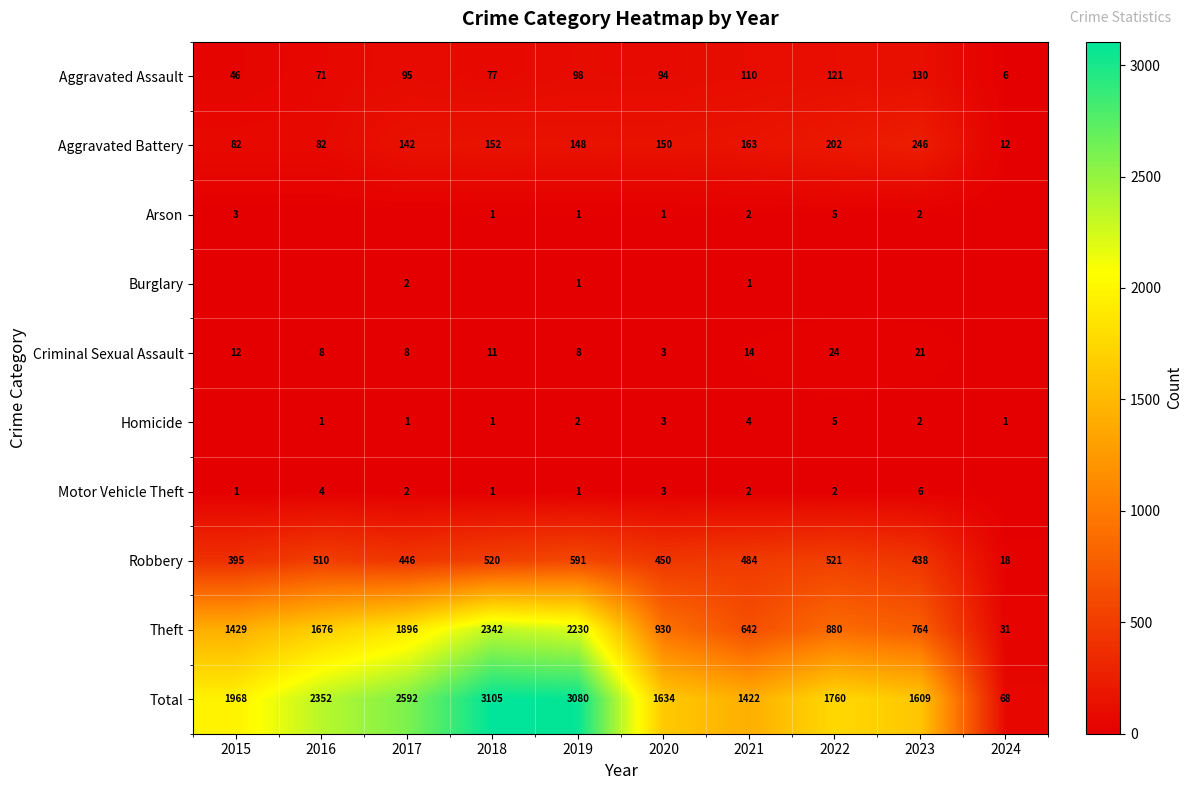

The value of Theft at 2015 is 1429. True or false?

True